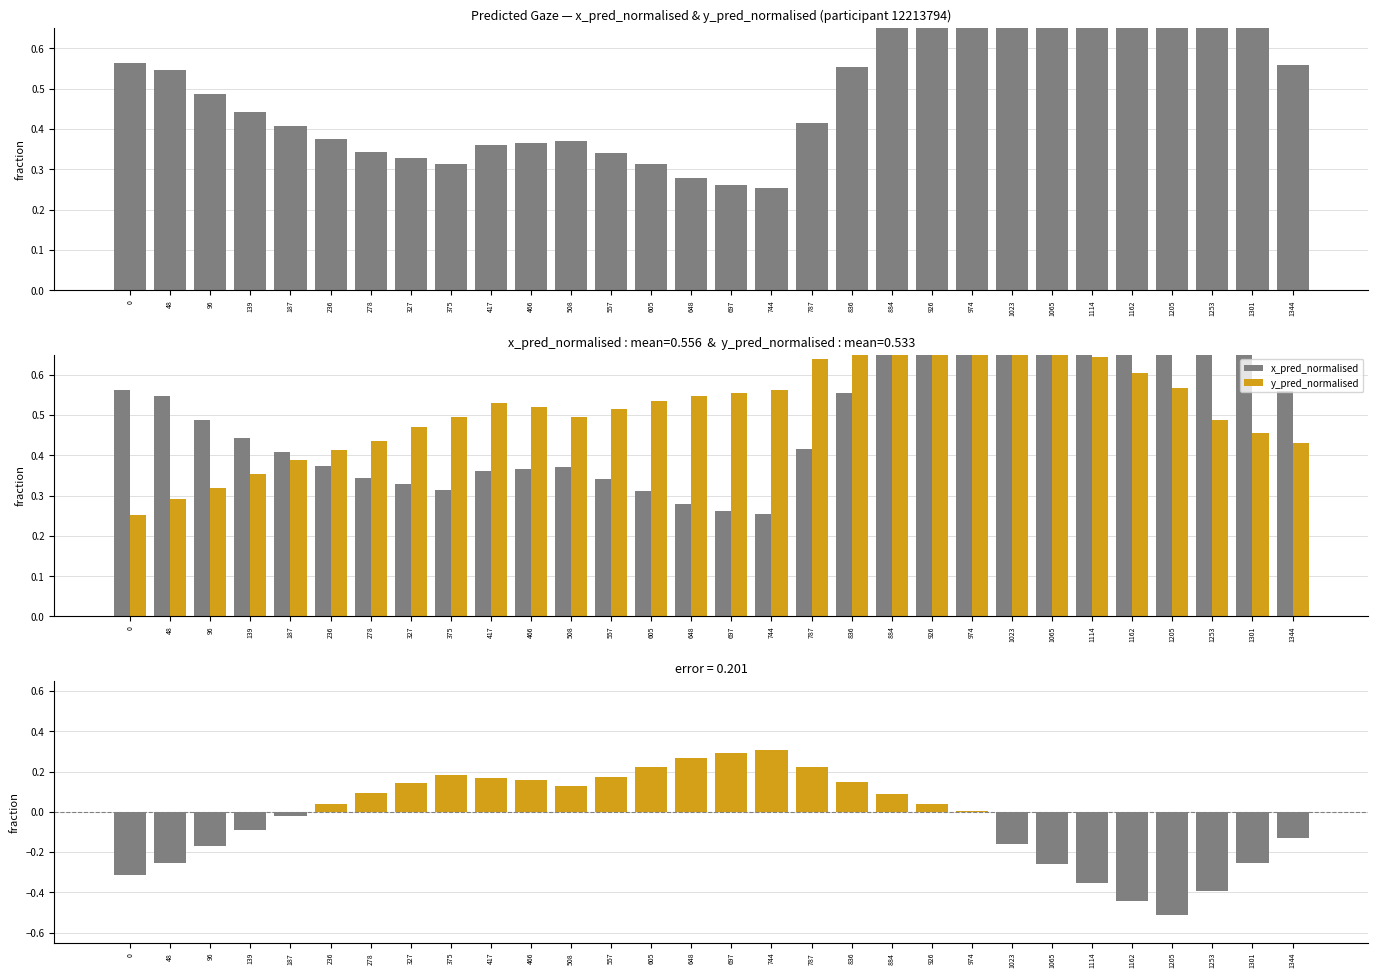

Which category has the lowest value across all series?

1205